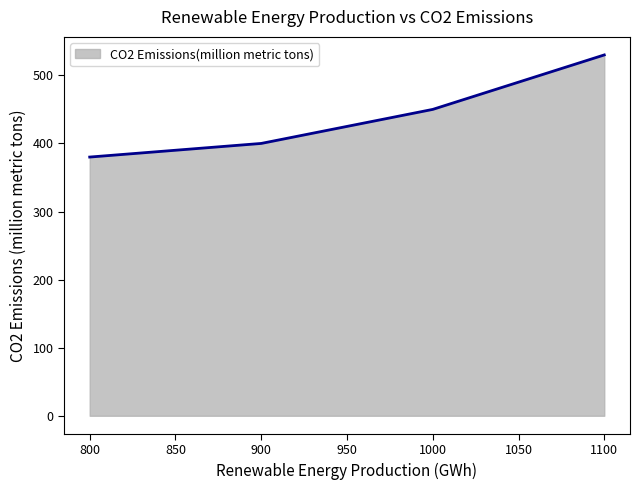

True or false: there are more than 1 points higher than both neighbors.

False